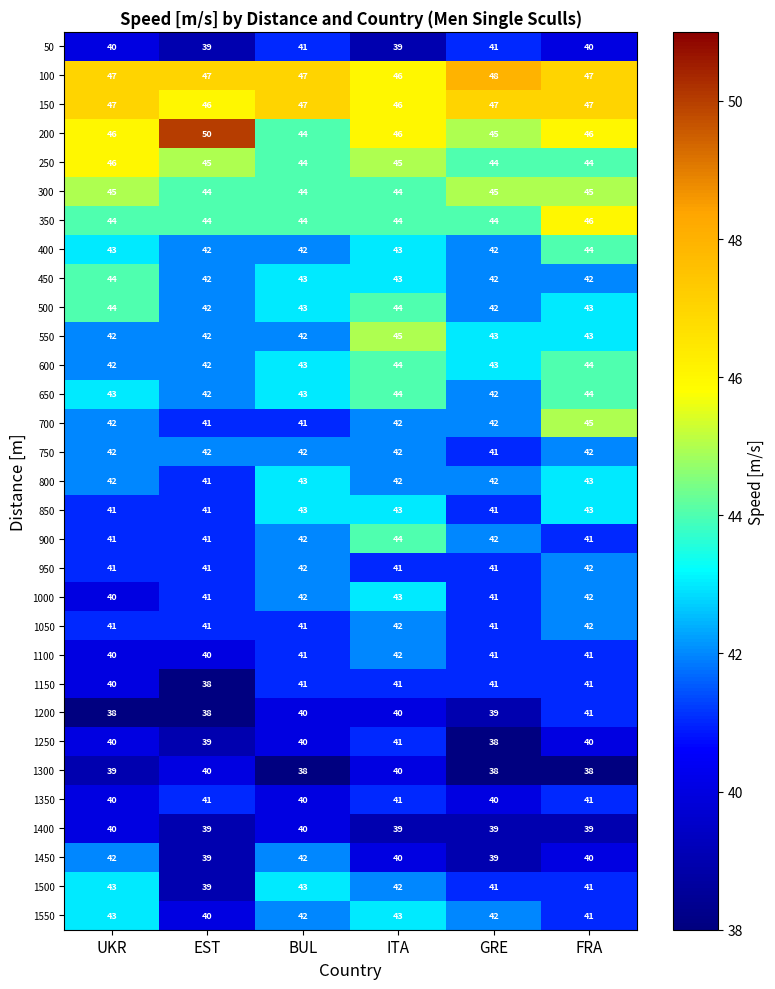

The 100 series shows 47 at UKR. True or false?

True